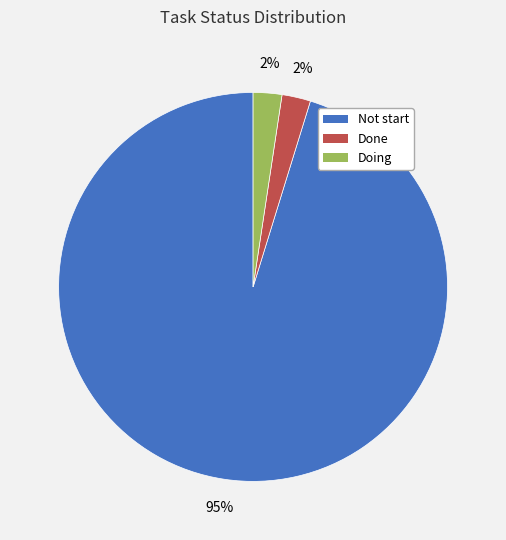

Combined, do Done and Doing account for over 50%?

No